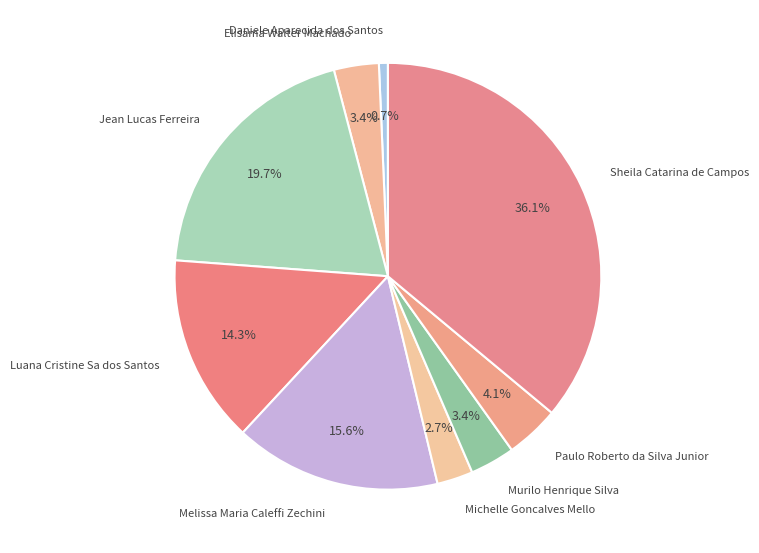

Is the sum of Luana Cristine Sa dos Santos and Michelle Goncalves Mello greater than half?

No